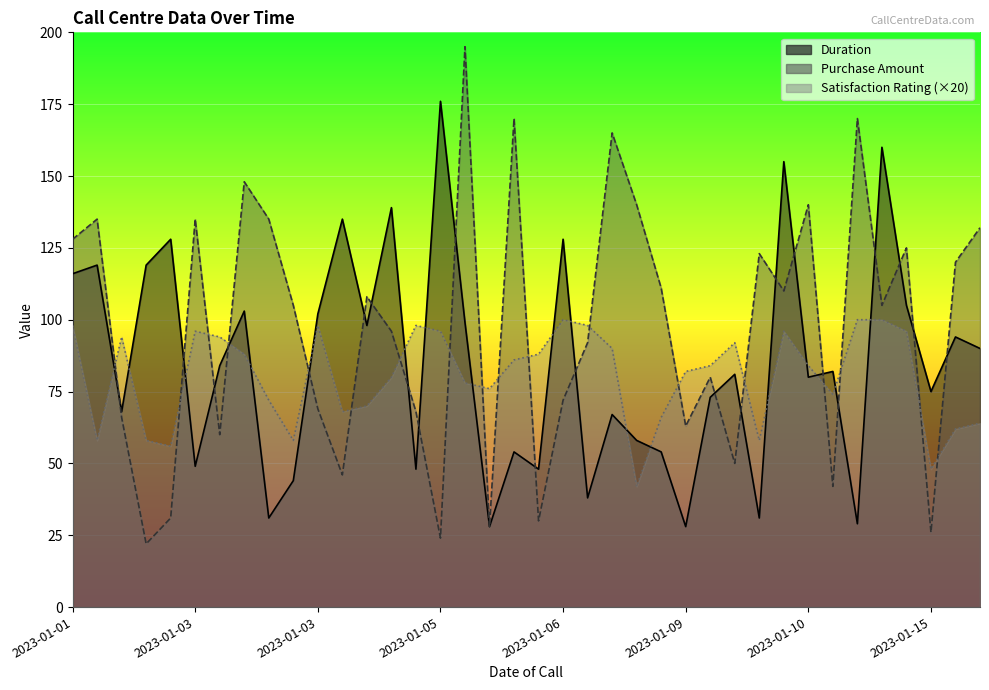

The value of Satisfaction Rating at 2023-01-03 is 175. True or false?

False